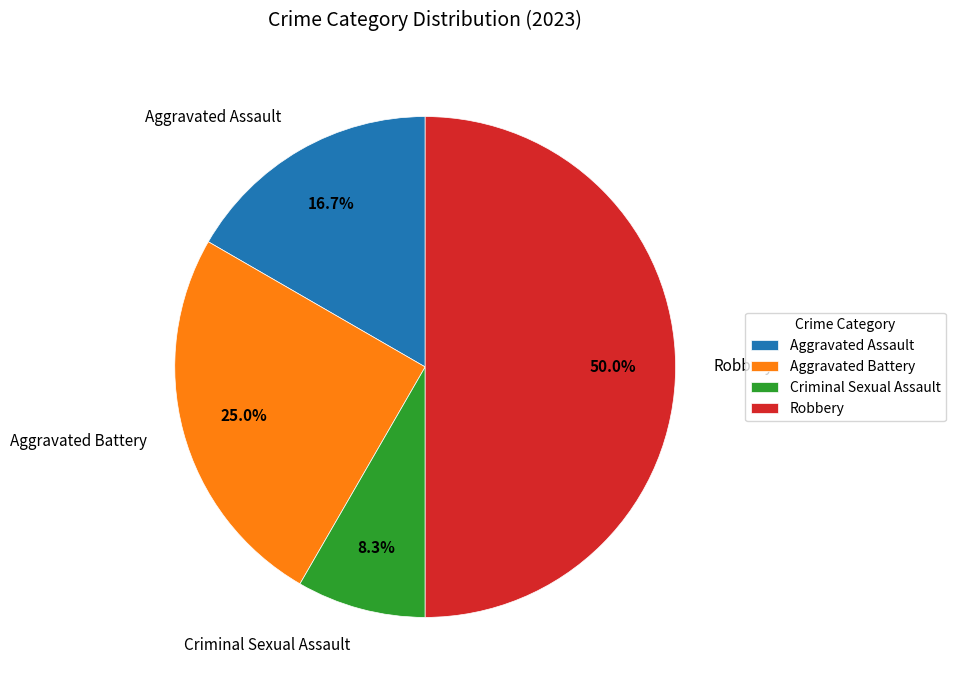

The Aggravated Assault slice represents 17% of the pie. True or false?

True